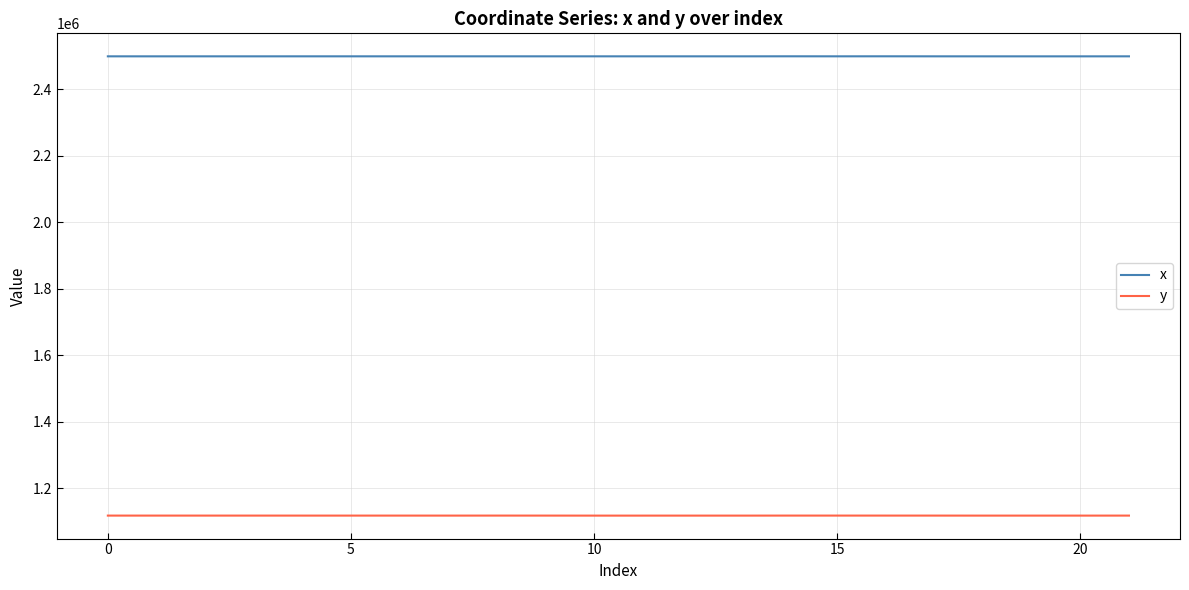

Rank the series by their average value, from lowest to highest.

y, x